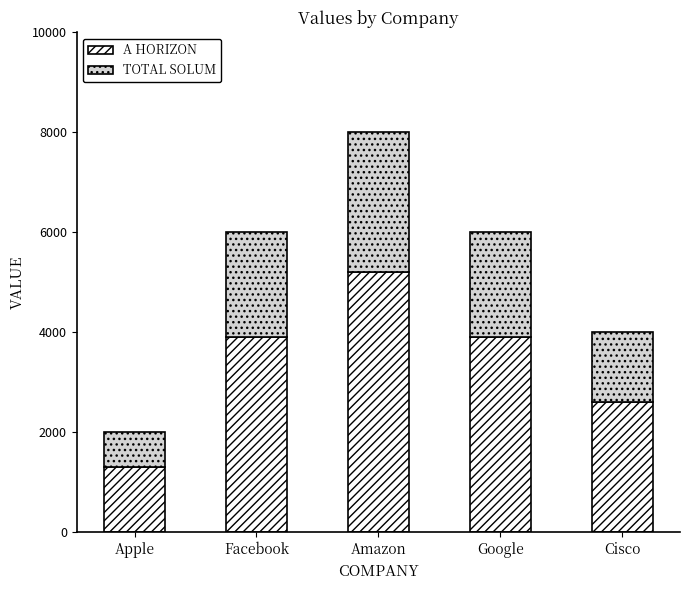

At which category is the sum across all series the highest?

Amazon